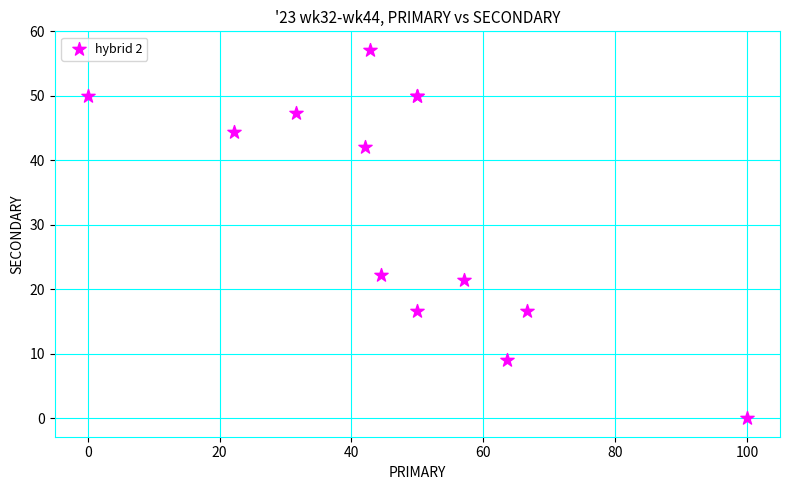

What Y value in the scatter plot is closest to 28?

22.2